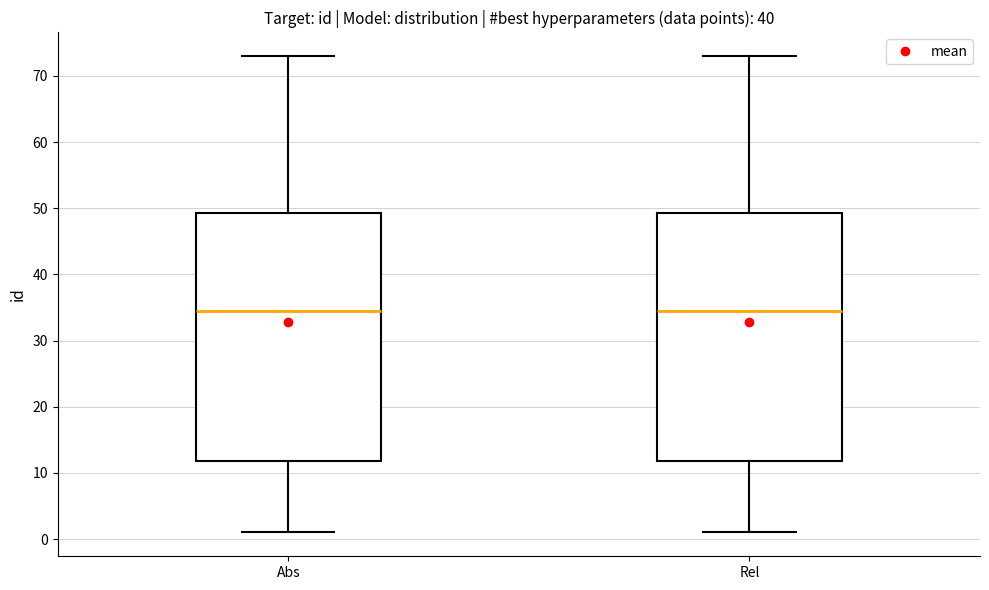

Reading left to right, read every box against the y-axis: the position of its median line, the range the box covers, and the ends of its whiskers. The values are not printed on the chart, so give them approximately, as read against the axis.

Abs: median 35, box 12 to 49, whiskers 1 to 73
Rel: median 35, box 12 to 49, whiskers 1 to 73